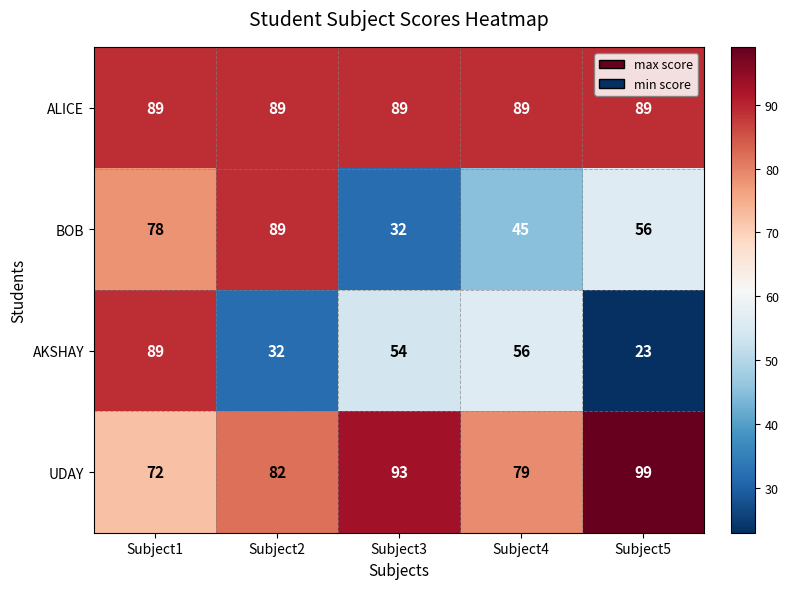

What is the lowest value of the BOB series?

32